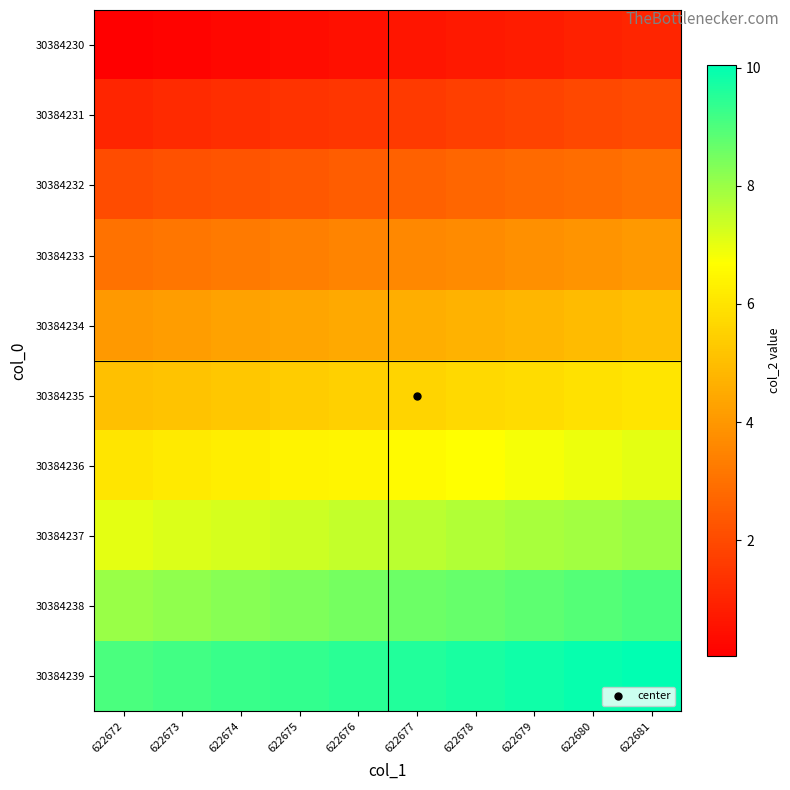

Reading left to right, transcribe all the data shown in this chart.

30384230: 622672=0.0	622673=0.1	622674=0.3	622675=0.4	622676=0.5	622677=0.6	622678=0.7	622679=0.8	622680=0.9	622681=1.0
30384231: 622672=1.0	622673=1.1	622674=1.3	622675=1.4	622676=1.5	622677=1.6	622678=1.7	622679=1.8	622680=1.9	622681=2.0
30384232: 622672=2.0	622673=2.1	622674=2.3	622675=2.4	622676=2.5	622677=2.6	622678=2.7	622679=2.8	622680=2.9	622681=3.0
30384233: 622672=3.0	622673=3.1	622674=3.3	622675=3.4	622676=3.5	622677=3.6	622678=3.7	622679=3.8	622680=3.9	622681=4.0
30384234: 622672=4.0	622673=4.1	622674=4.3	622675=4.4	622676=4.5	622677=4.6	622678=4.7	622679=4.8	622680=4.9	622681=5.0
30384235: 622672=5.0	622673=5.1	622674=5.3	622675=5.4	622676=5.5	622677=5.6	622678=5.7	622679=5.8	622680=5.9	622681=6.0
30384236: 622672=6.0	622673=6.1	622674=6.3	622675=6.4	622676=6.5	622677=6.6	622678=6.7	622679=6.8	622680=6.9	622681=7.0
30384237: 622672=7.0	622673=7.1	622674=7.3	622675=7.4	622676=7.5	622677=7.6	622678=7.7	622679=7.8	622680=7.9	622681=8.0
30384238: 622672=8.0	622673=8.1	622674=8.3	622675=8.4	622676=8.5	622677=8.6	622678=8.7	622679=8.8	622680=8.9	622681=9.0
30384239: 622672=9.0	622673=9.1	622674=9.3	622675=9.4	622676=9.5	622677=9.6	622678=9.7	622679=9.8	622680=9.9	622681=10.0